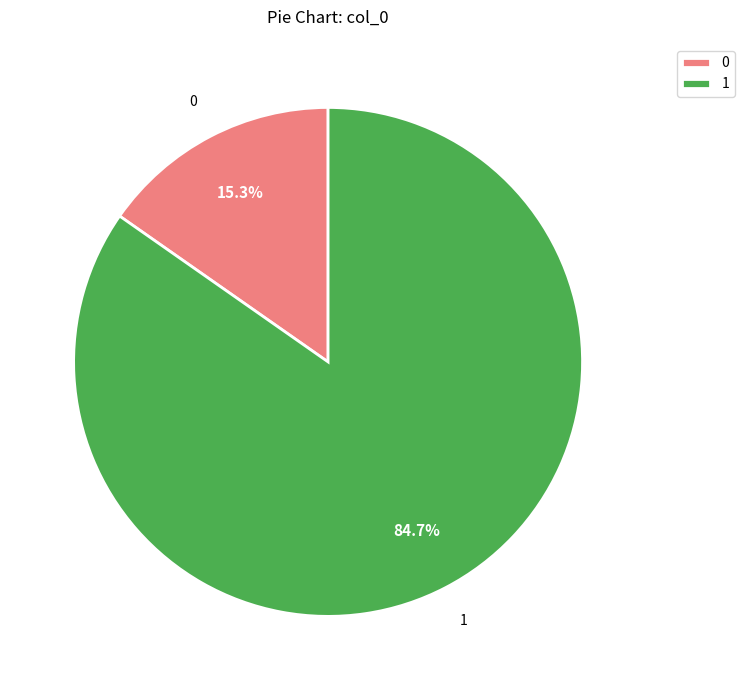

Count the number of slices in the pie.

2